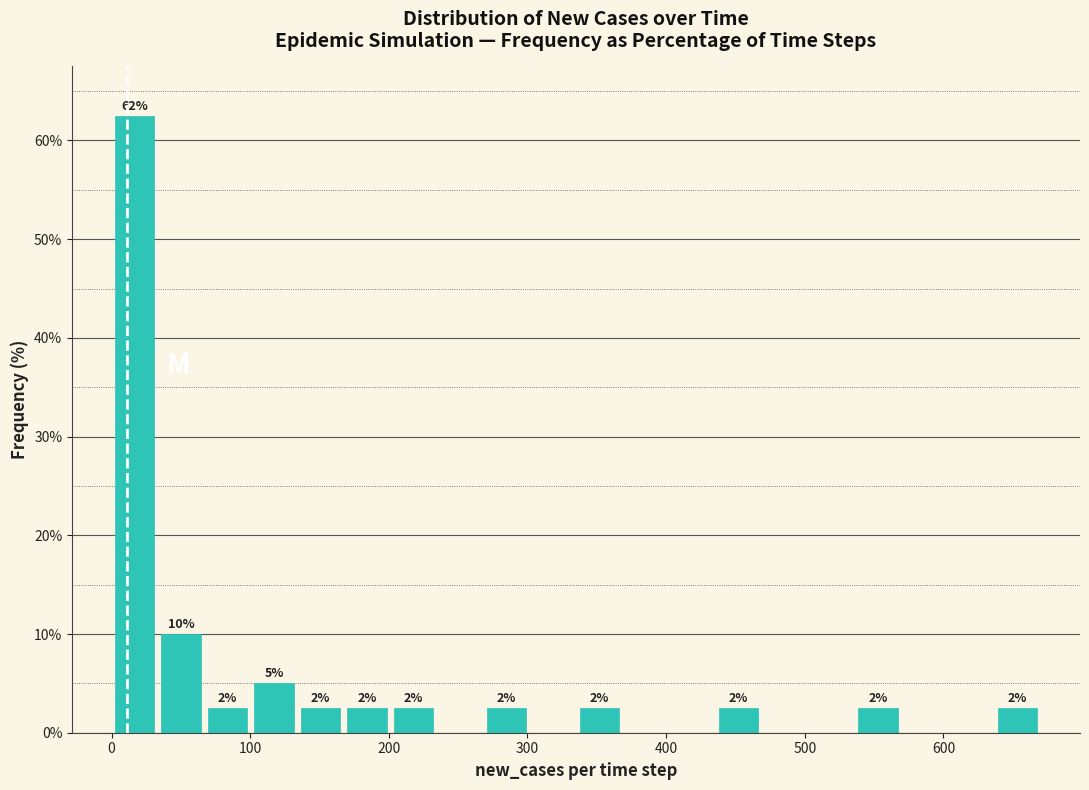

Around what value on the x-axis is the tallest bar? Give the approximate position of its centre, as read against the axis.

20